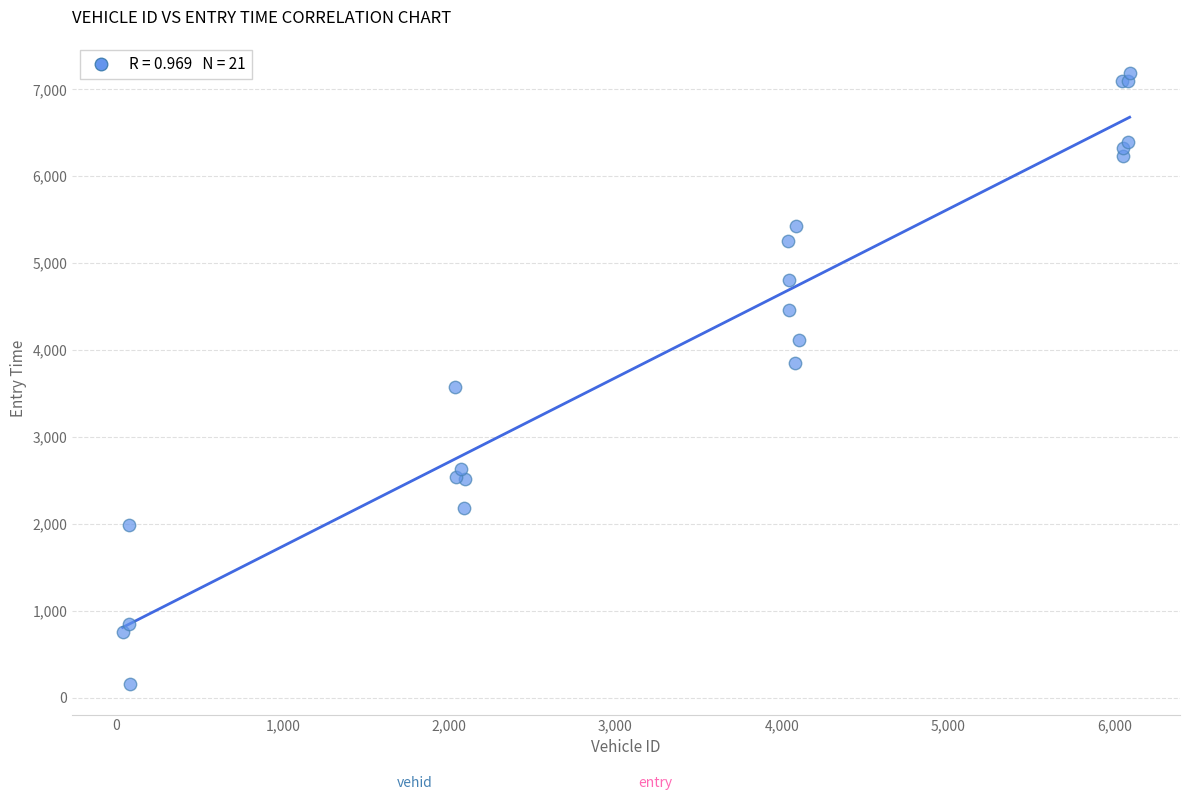

What Y value in the scatter plot is closest to 3672?

3580.8